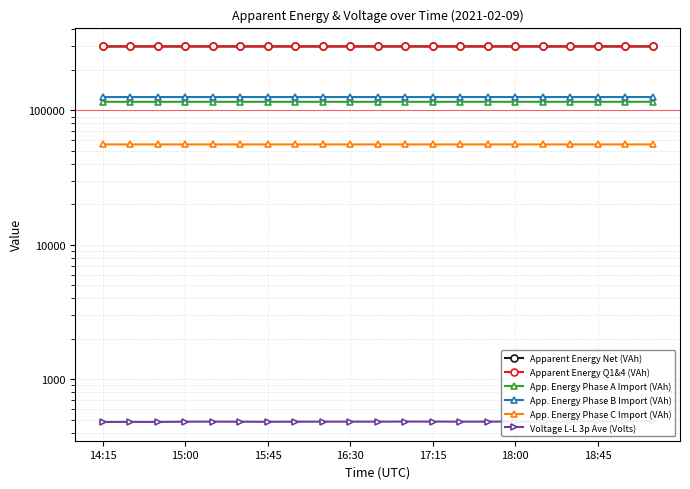

What is the total value across all series at 18:00?

895672.2